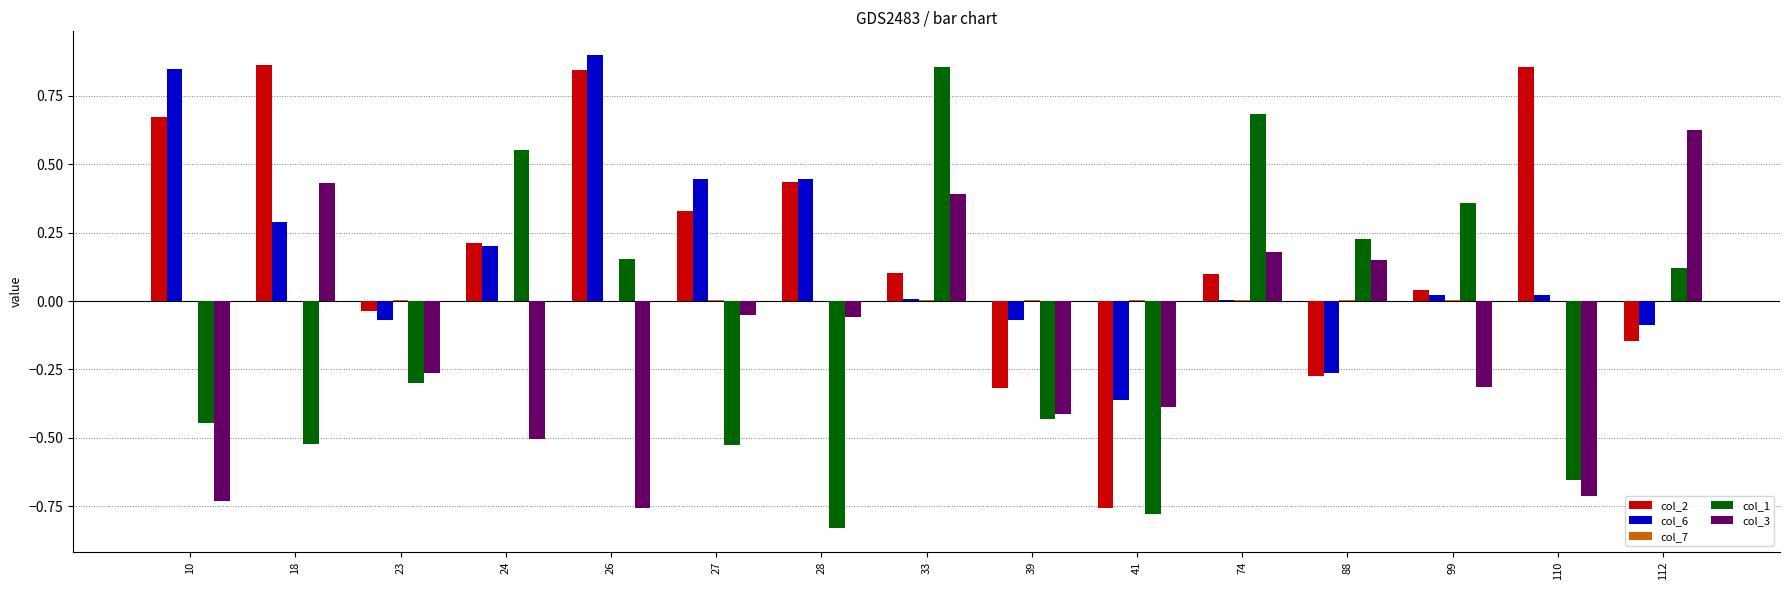

Is it true that col_2 equals -1.3 at 41?

False